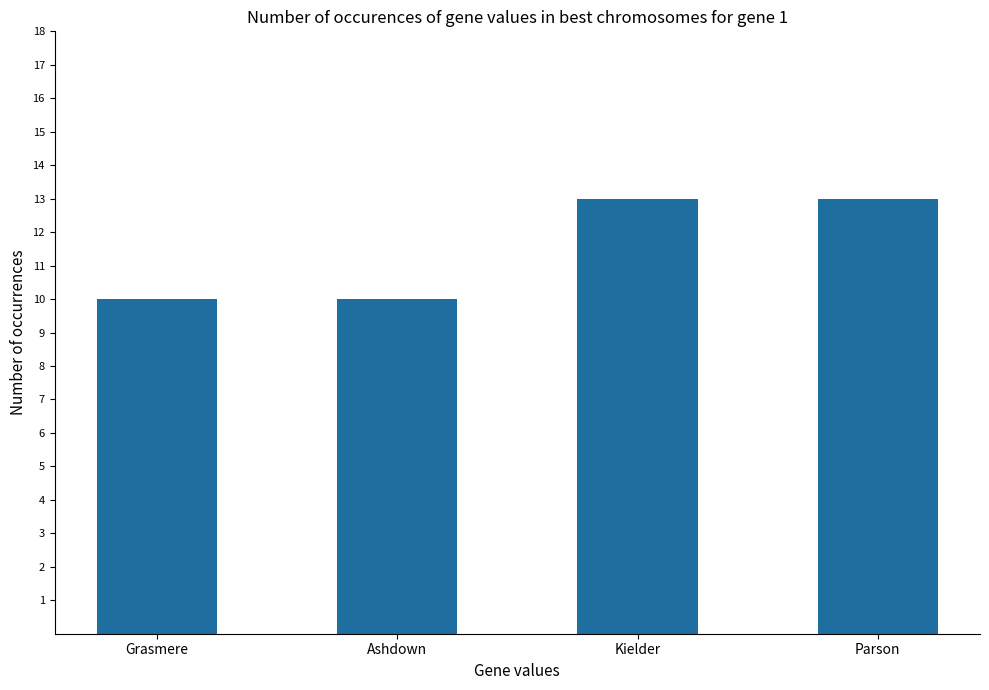

Approximately how many times larger is the value at Grasmere compared to Kielder?

0.8